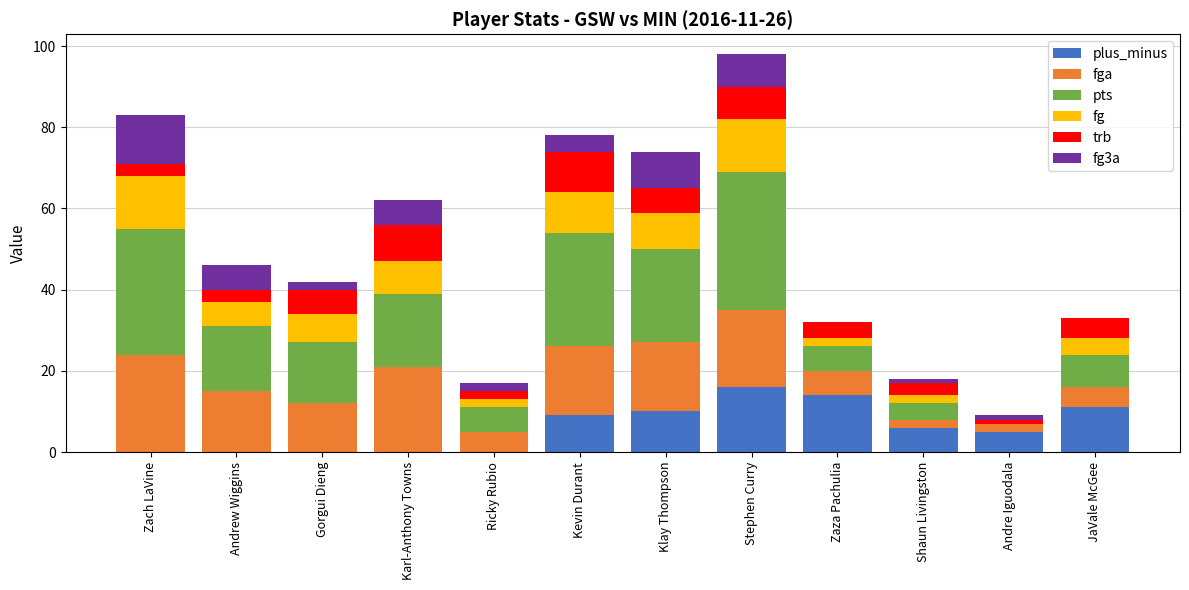

Which category has the highest value in the plus_minus series?

Stephen Curry